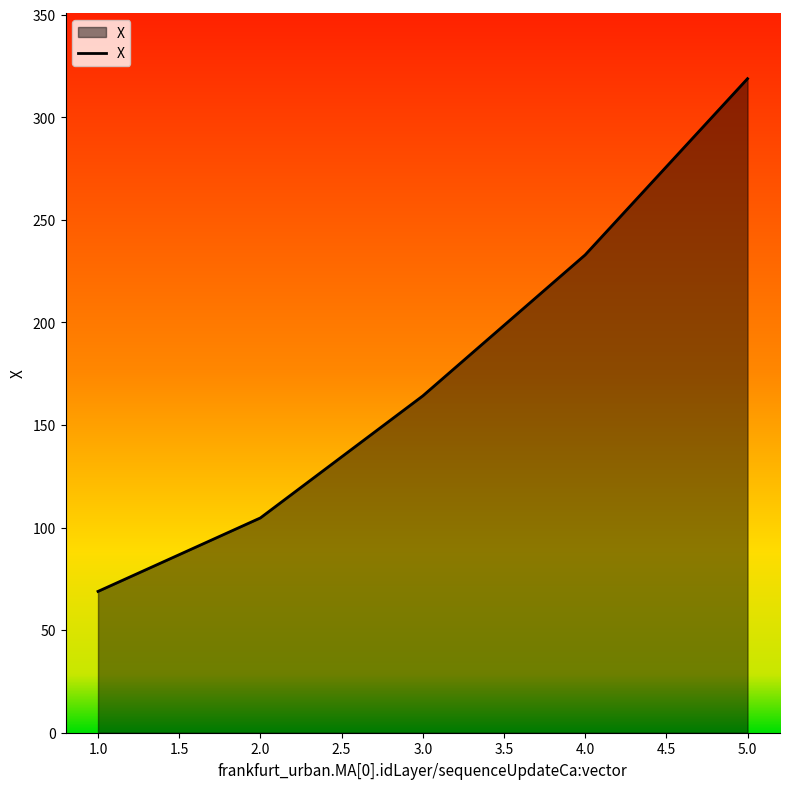

Approximately how many times larger is the value at 5.0 compared to 4.0?

1.4